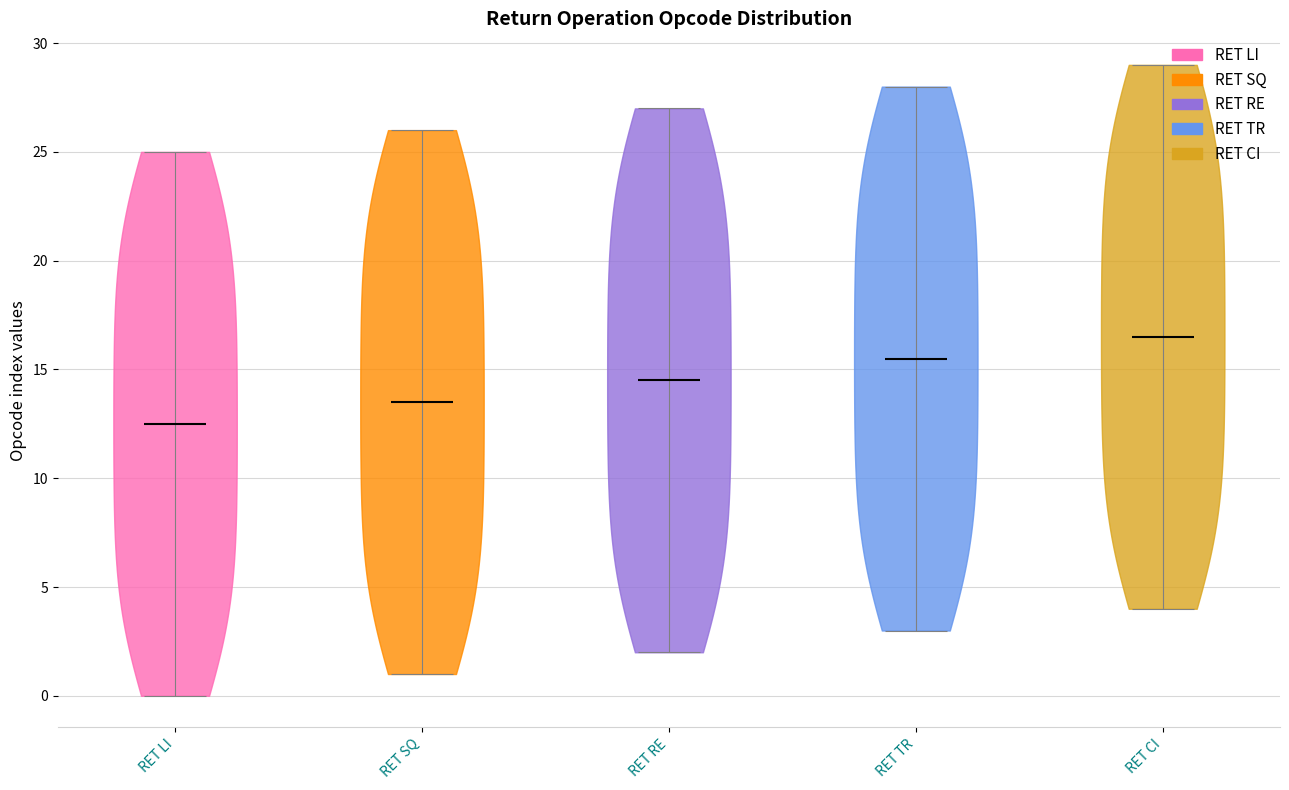

What is the highest point the violin for RET TR reaches on the y-axis? The values are not printed on the chart, so give them approximately, as read against the axis.

28.0